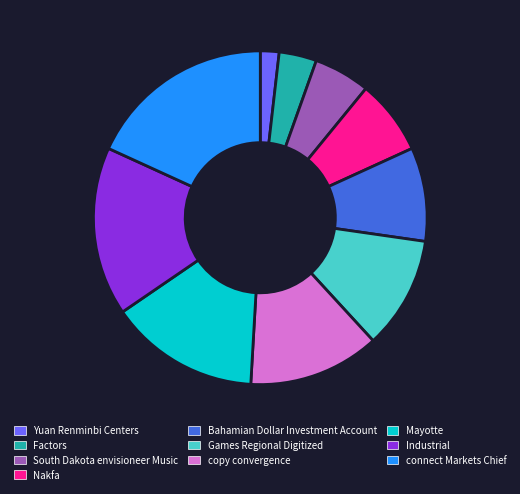

Combined, do Nakfa and Bahamian Dollar Investment Account account for over 50%?

No